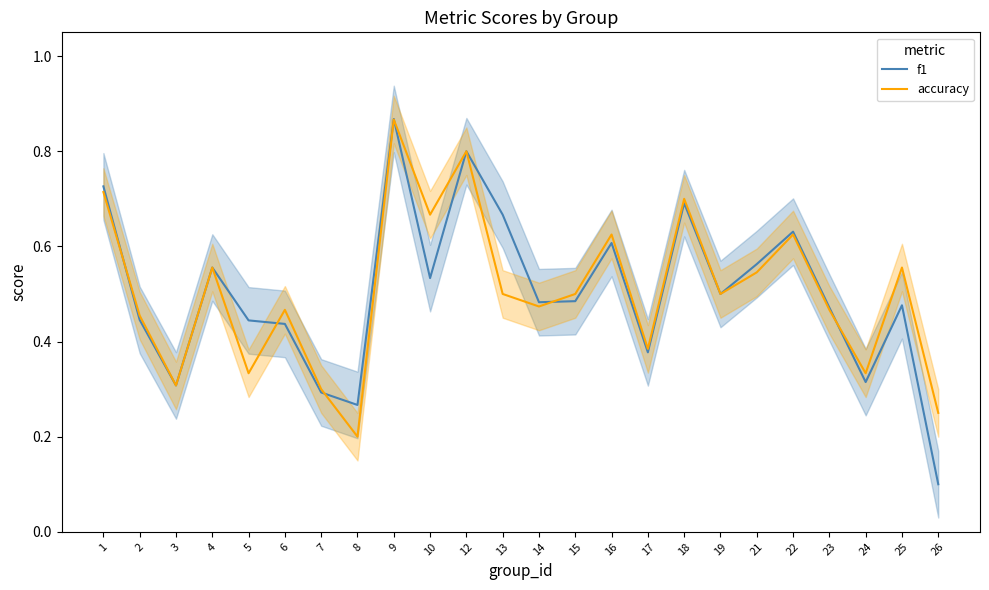

The f1 series shows 1.3 at 1. True or false?

False